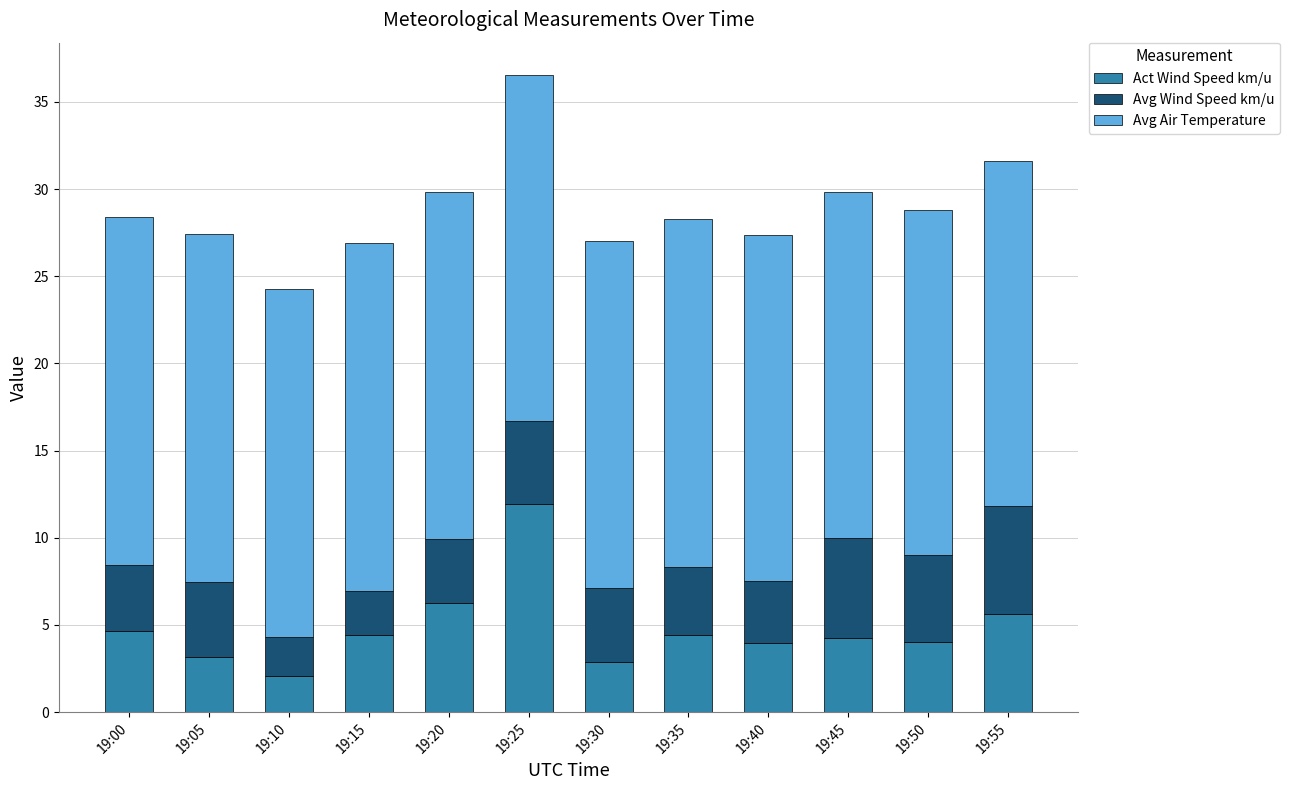

What is the lowest value of the Act Wind Speed km/u series?

2.1